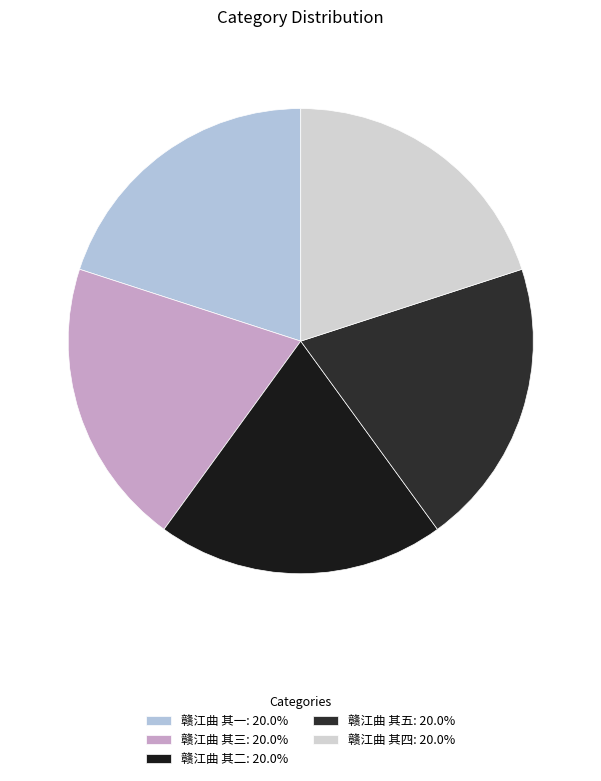

How many segments does this pie chart have?

5